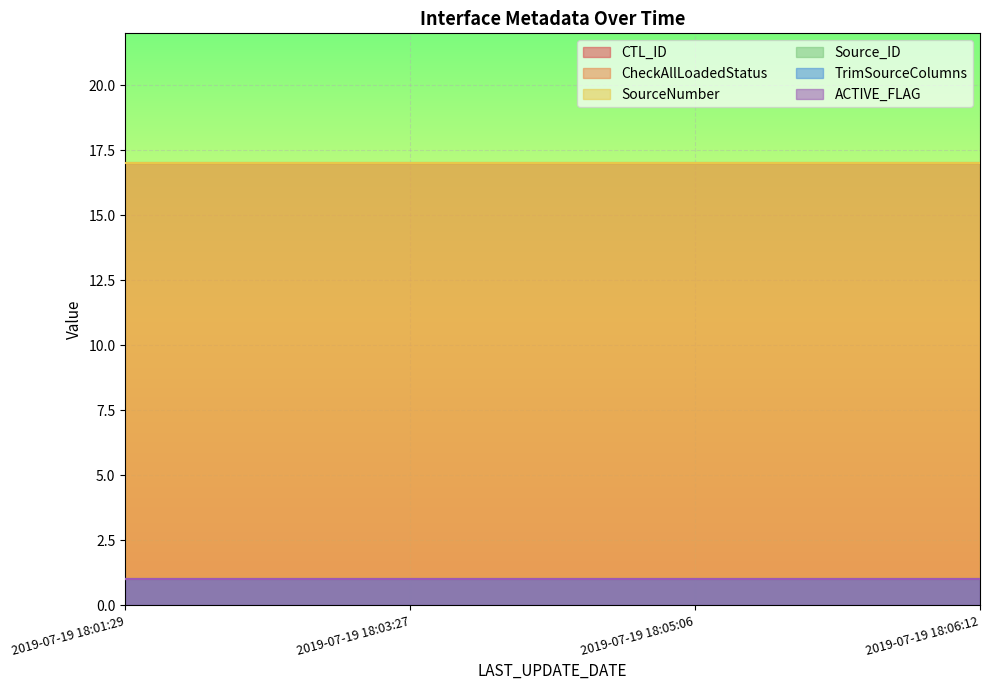

Which series has the largest range (max minus min)?

CTL_ID